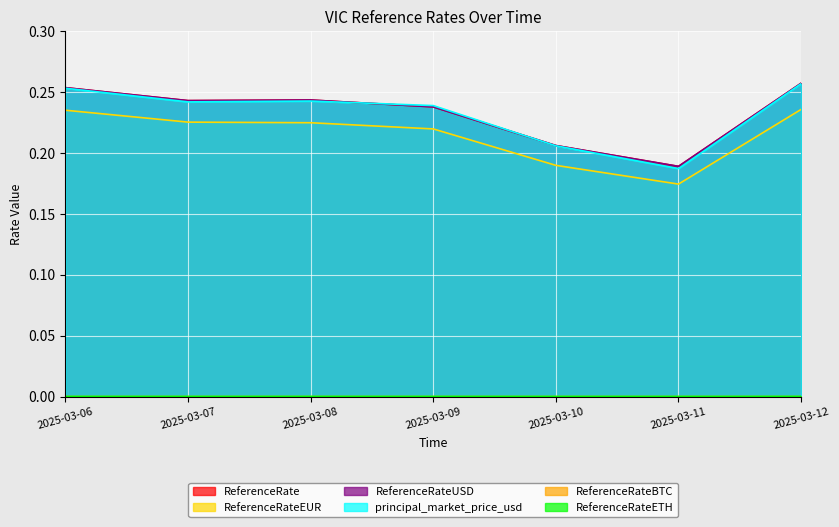

Which label corresponds to the largest value in the chart?

2025-03-12